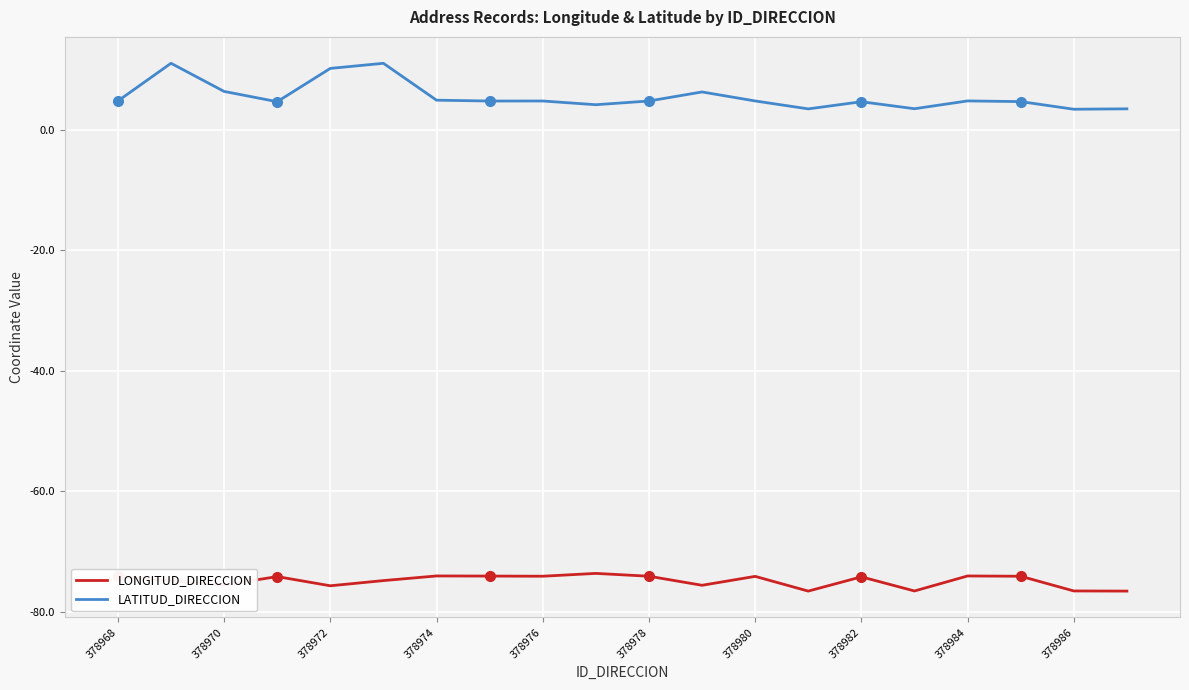

True or false: LATITUD_DIRECCION and LONGITUD_DIRECCION intersect in this chart.

False